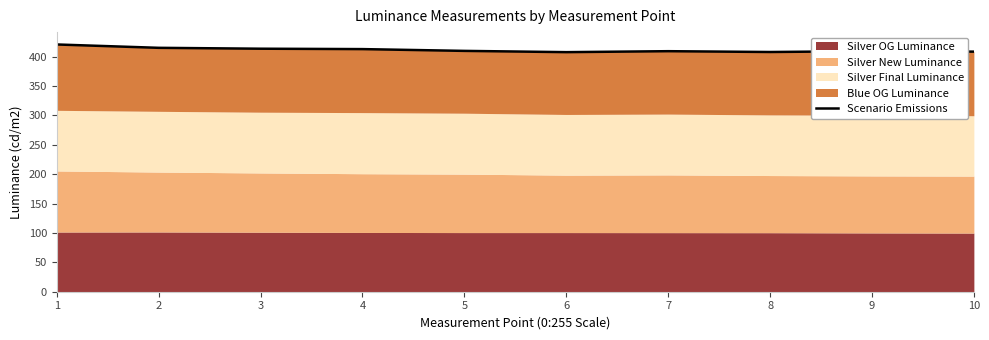

Reading right to left, what are all the values shown in this chart?

408.3	409.2	407.7	409.1	407.5	409.6	412.6	413.3	414.8	420.5